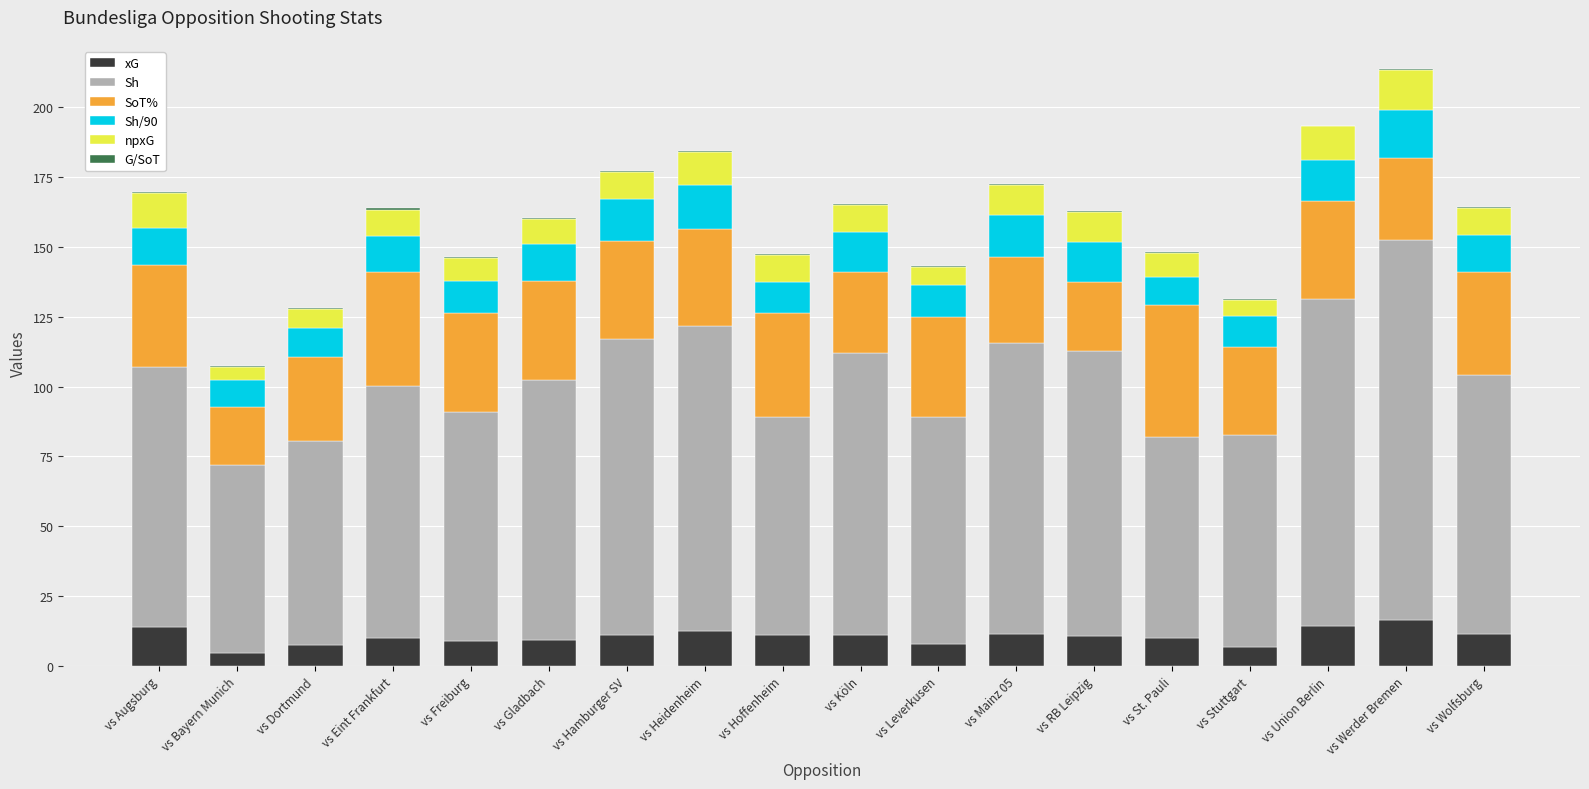

What is the highest value of the xG series?

16.6